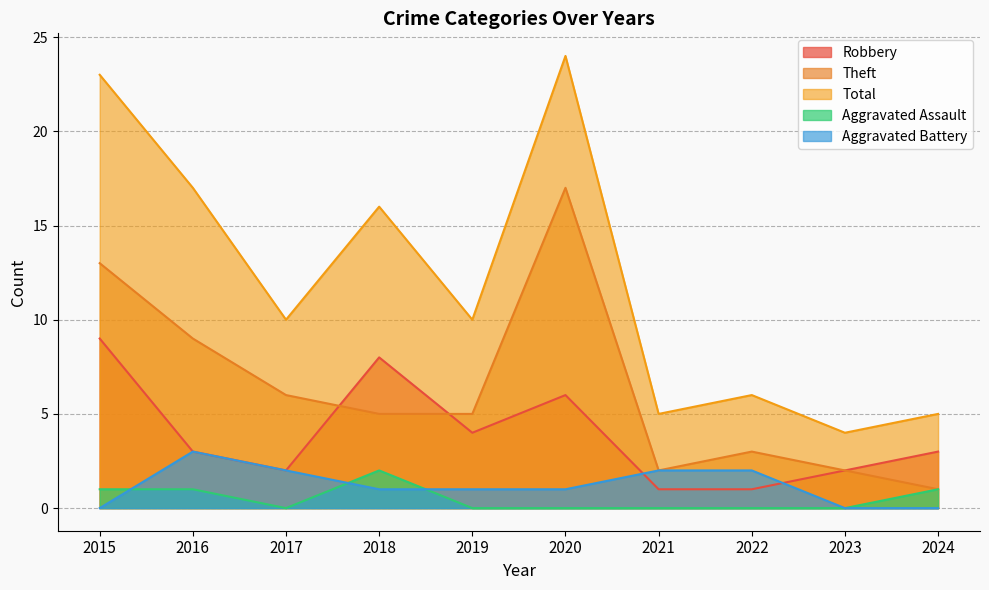

Rank the categories by Total value from lowest to highest.

2023, 2021, 2024, 2022, 2017, 2019, 2018, 2016, 2015, 2020